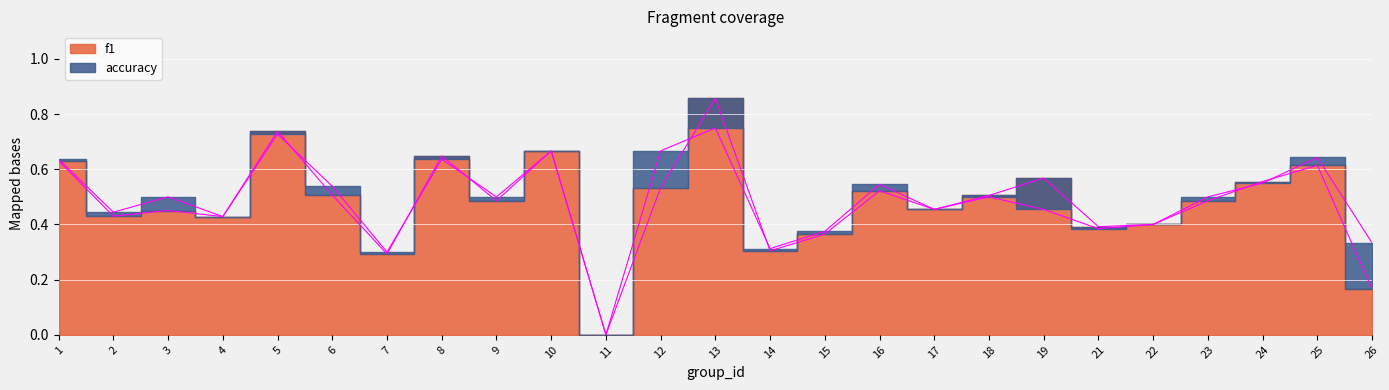

What is the value of the accuracy point at the 24th from the left?

0.6